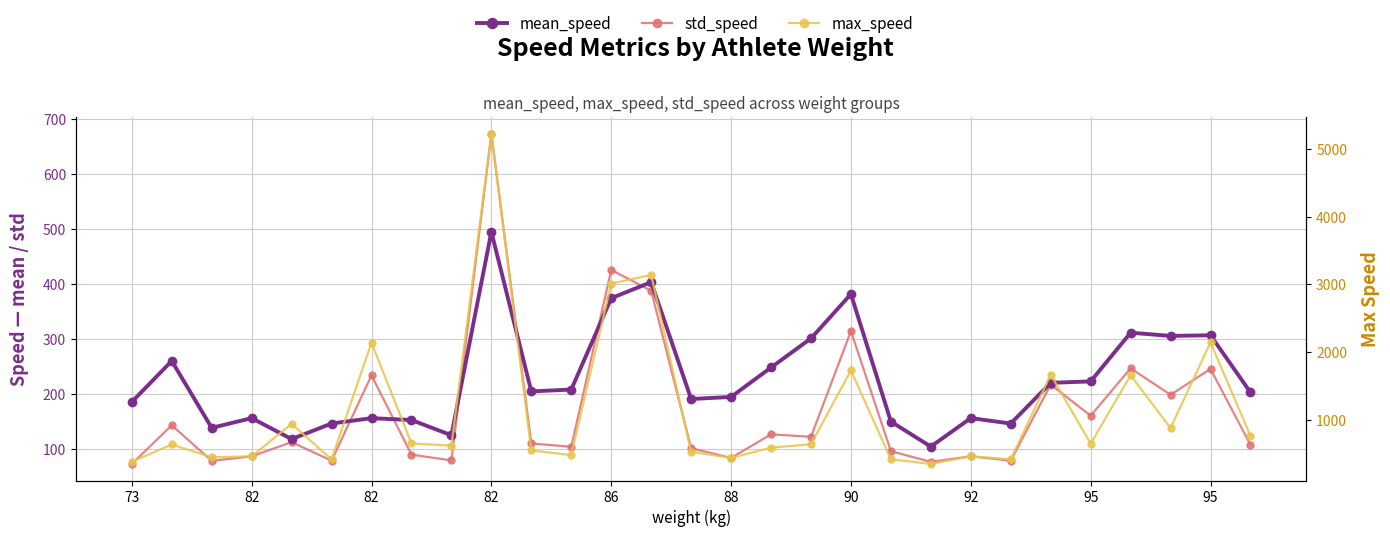

What is the minimum value shown in the chart?

72.4